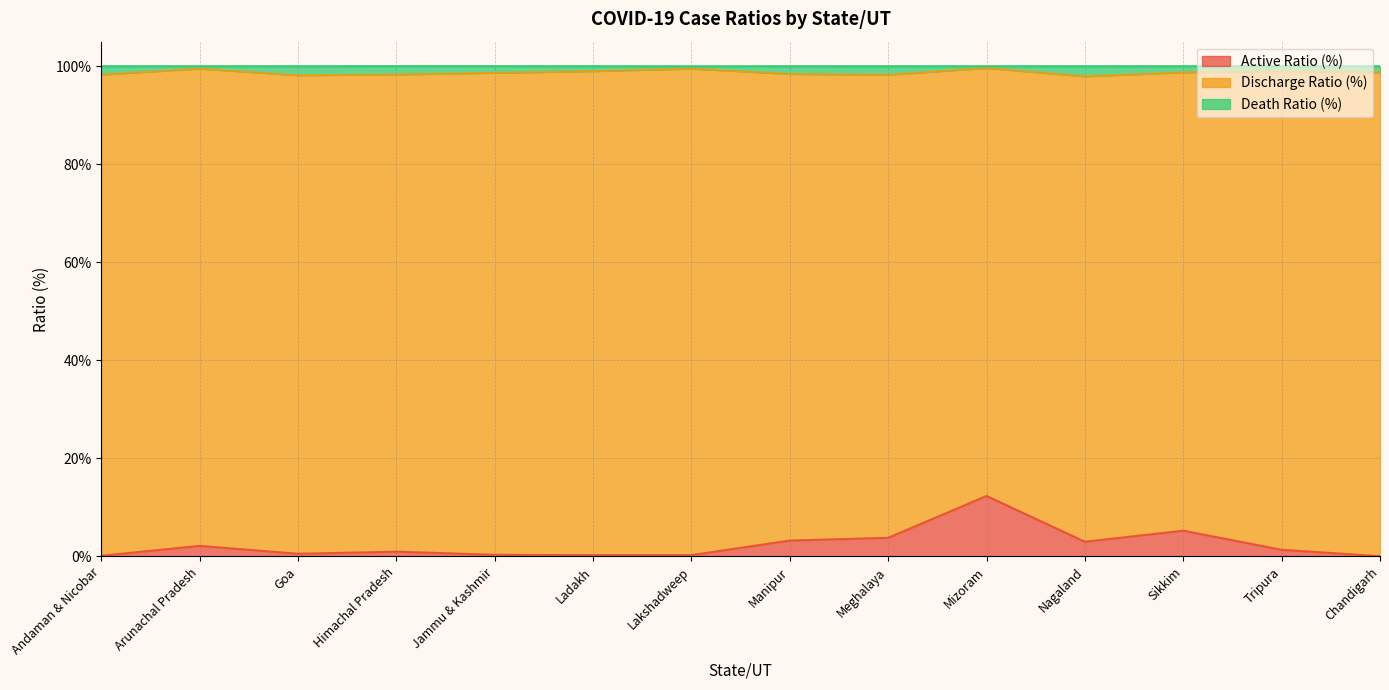

True or false: Active Ratio (%) has a value of 0.3 at Jammu & Kashmir.

True